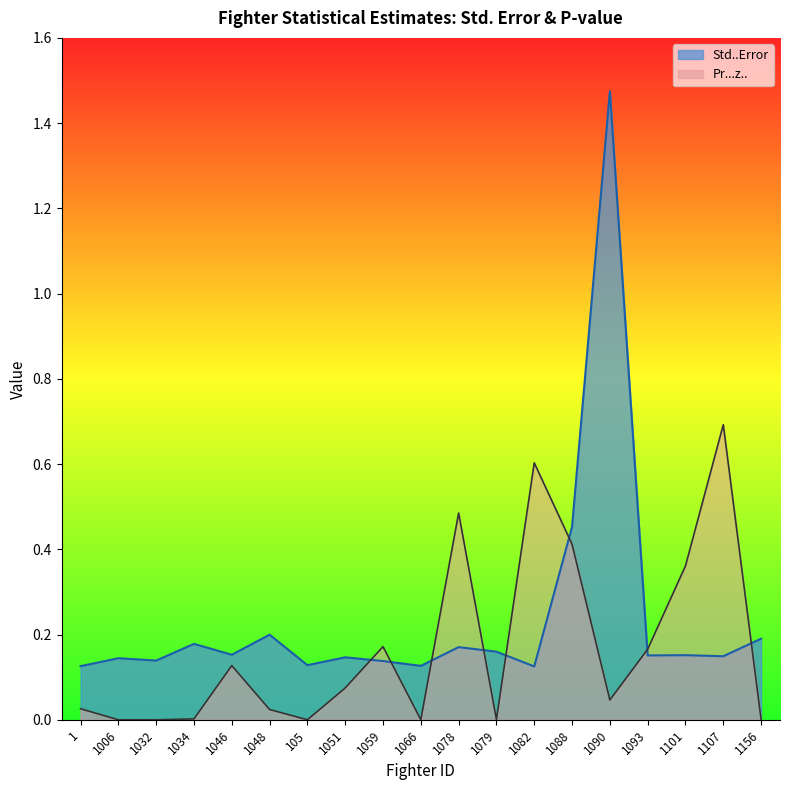

Rank the series by their average value, from lowest to highest.

Pr...z.., Std..Error